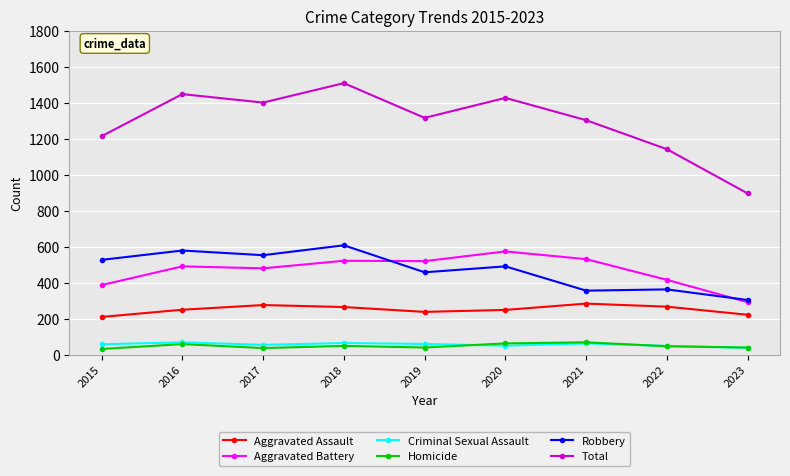

True or false: Homicide and Robbery intersect in this chart.

False